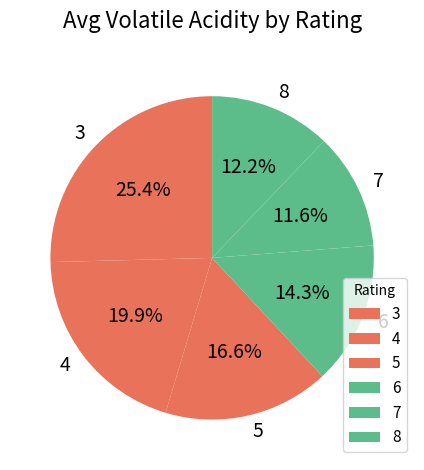

Which category has the smallest portion of the pie?

7